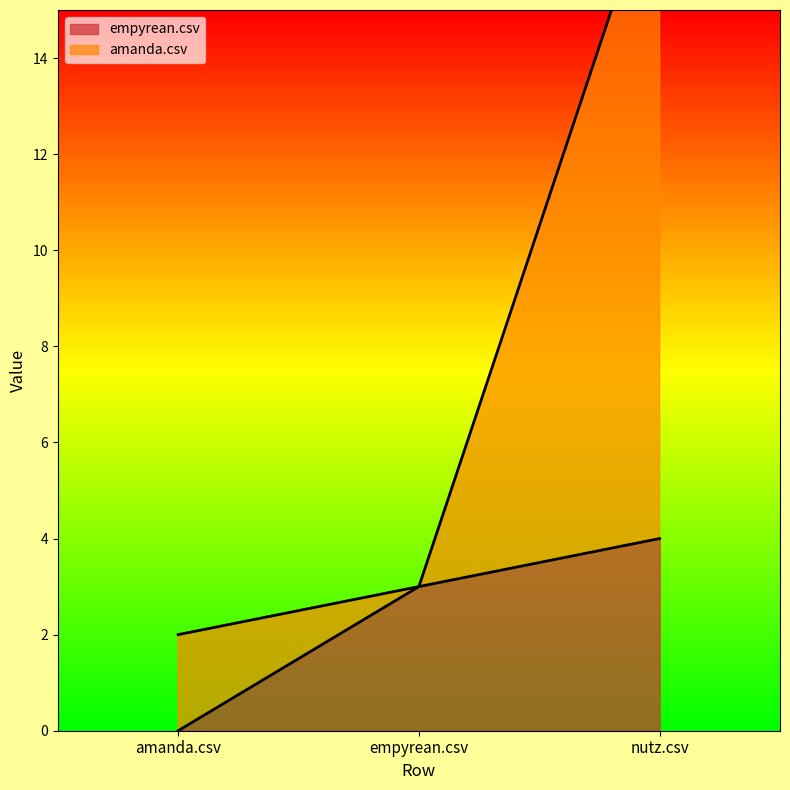

How many values in the amanda.csv series are below 3?

1